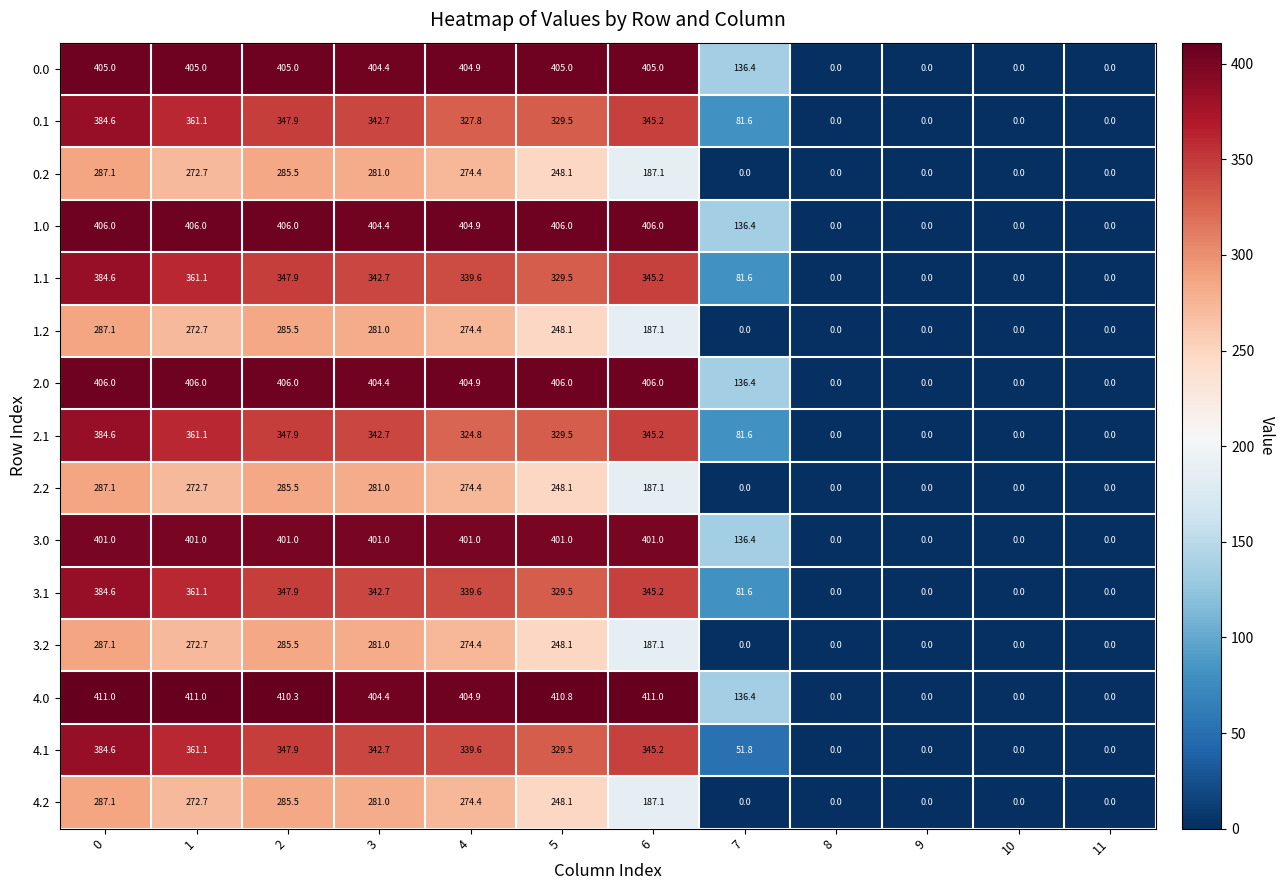

How many distinct data groups are displayed?

15